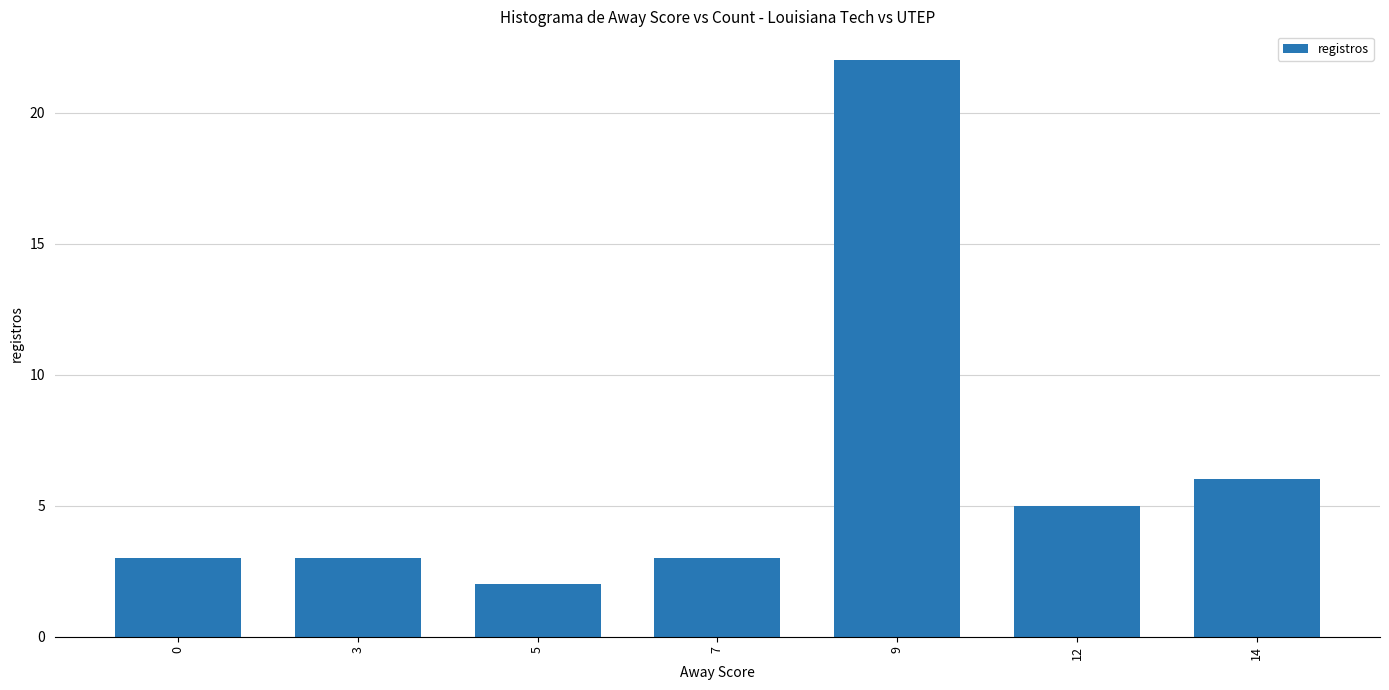

The chart shows a value of 5 at 12. True or false?

True